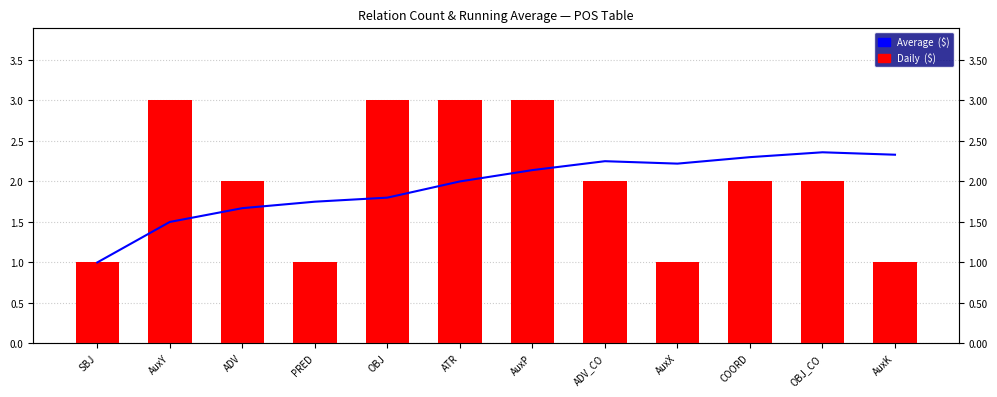

List the series in order of their peak value, highest first.

Daily  ($), Average  ($)